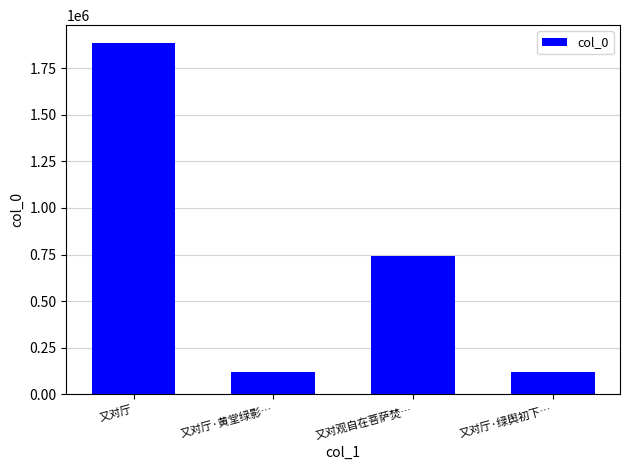

Does the chart contain any negative values?

No